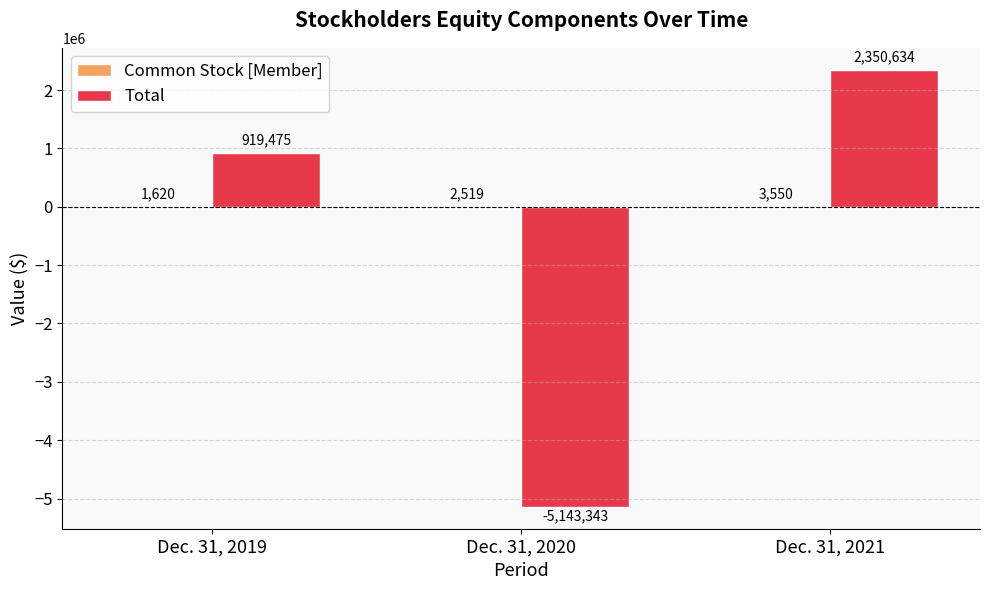

How many distinct data groups are displayed?

2